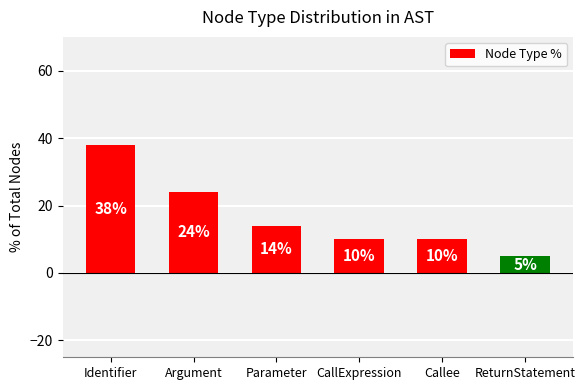

Reading left to right, what are all the values shown in this chart?

Identifier=38	Argument=24	Parameter=14	CallExpression=10	Callee=10	ReturnStatement=5